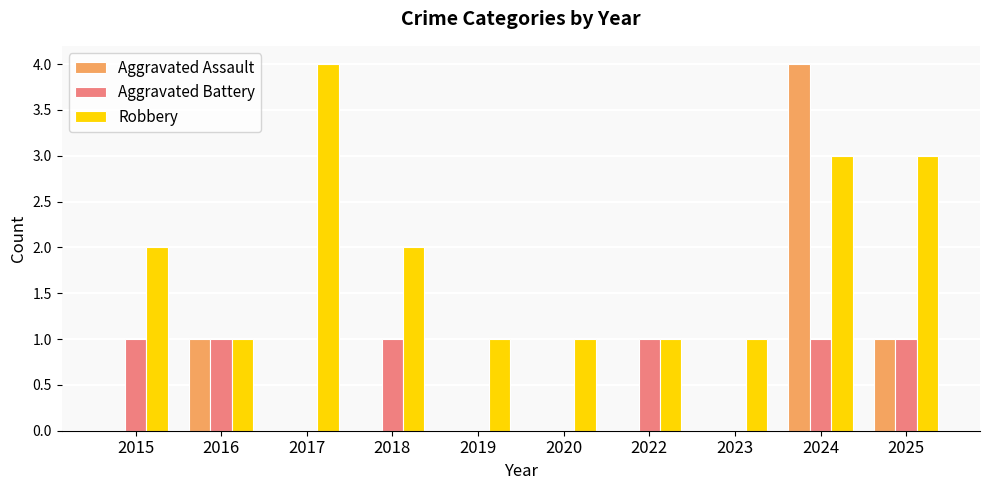

What is the sum of the Robbery values at 2023 and 2024?

4